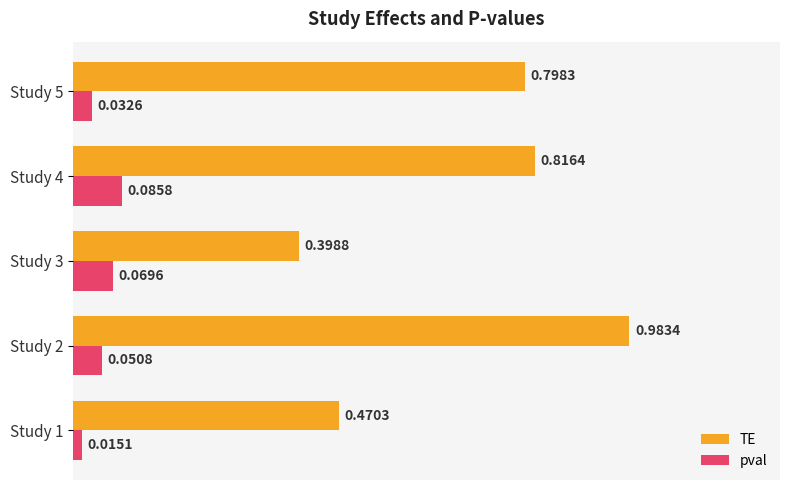

List the series in order of their peak value, lowest first.

pval, TE